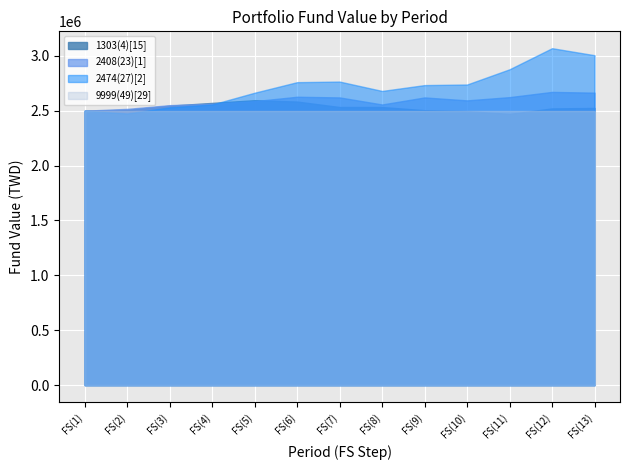

What is the change in value from FS(3) to FS(13)?

+567710